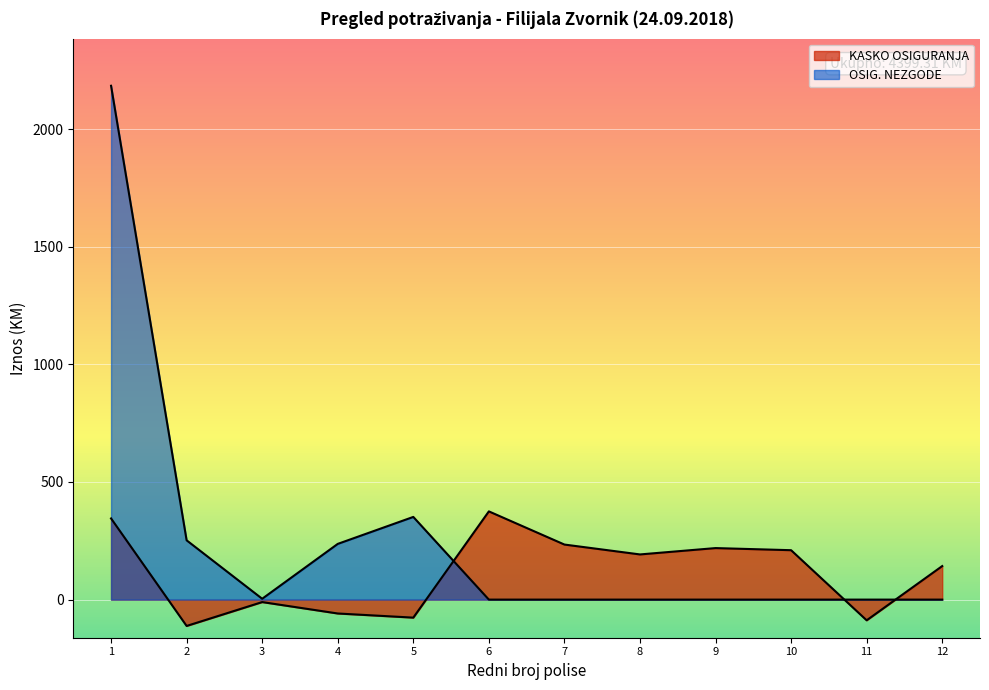

What is the change in value from 5 to 8?

+268.6